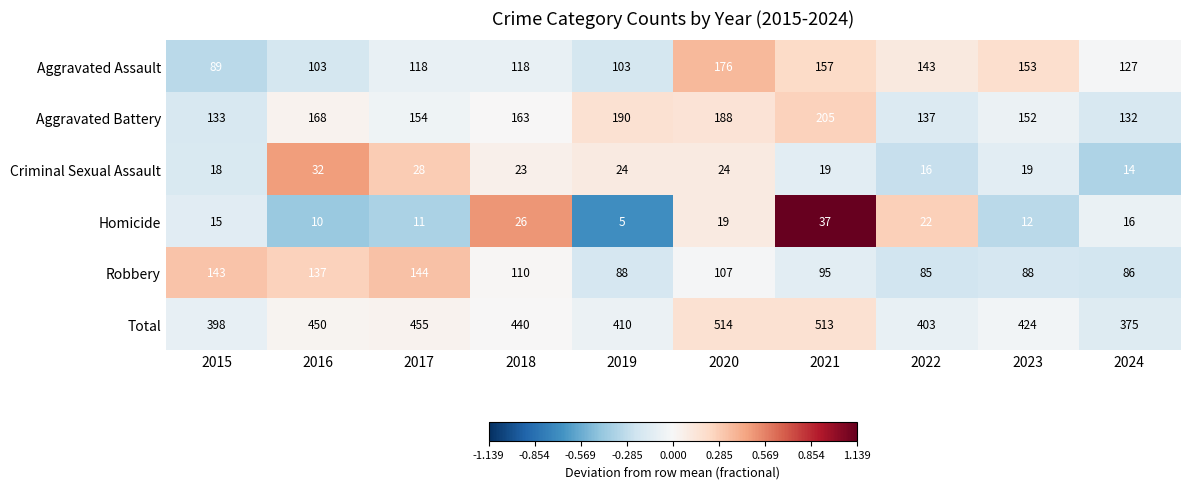

Which series has the widest spread of values?

Total